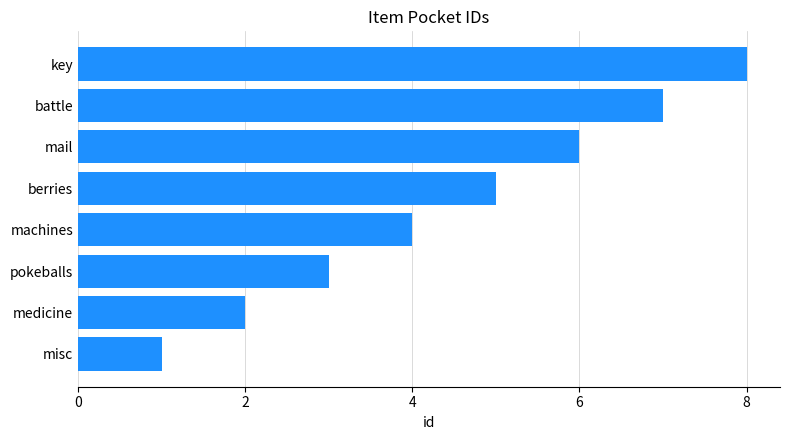

Does the chart contain stacked bars?

No